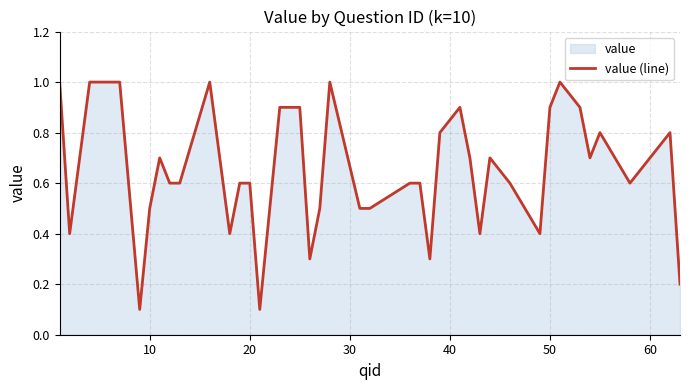

What is the maximum value shown in the chart?

1.0